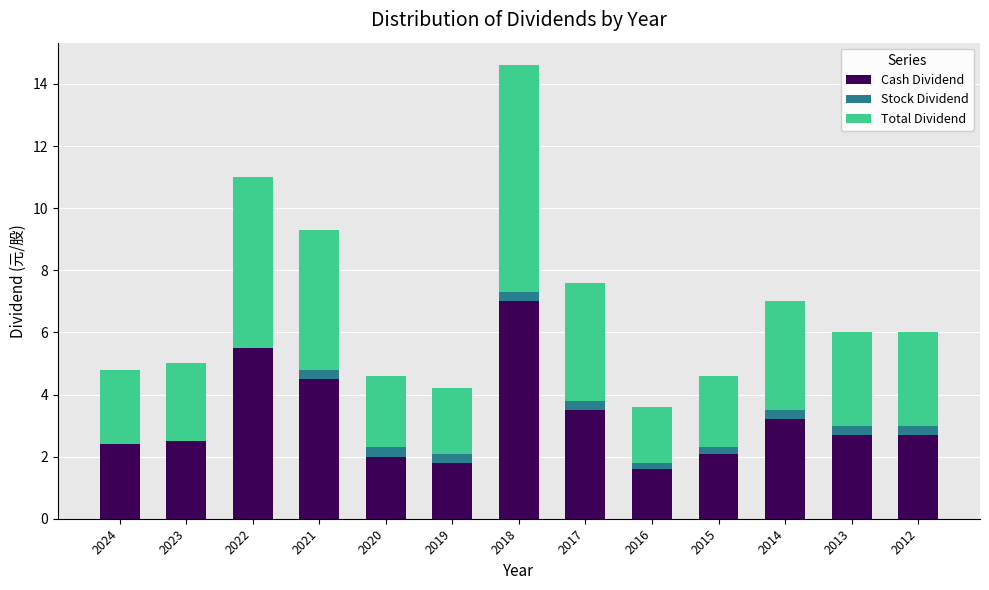

What is the total value across all series at 2021?

9.3